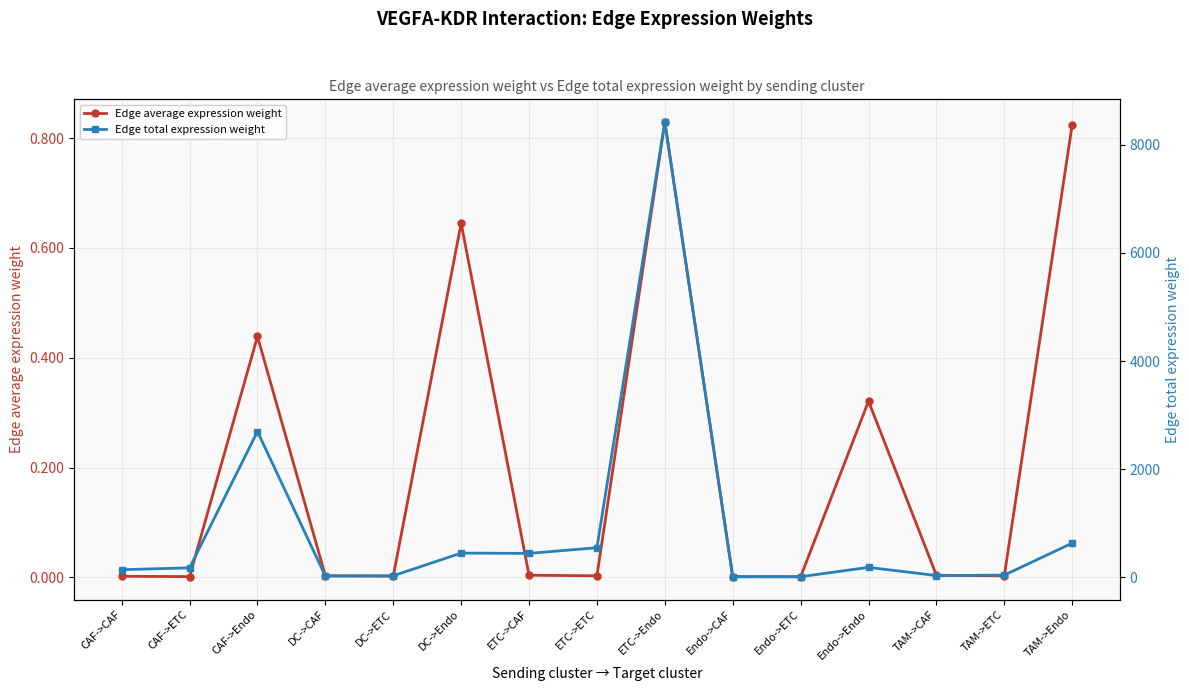

What is the label of the 4th point from the left?

DC->CAF